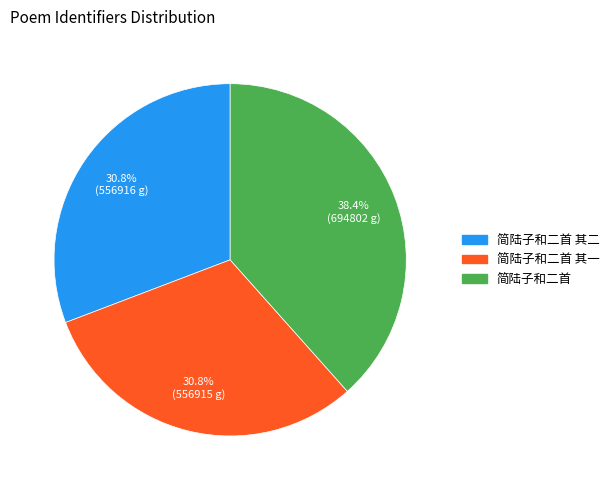

Count the number of slices in the pie.

3